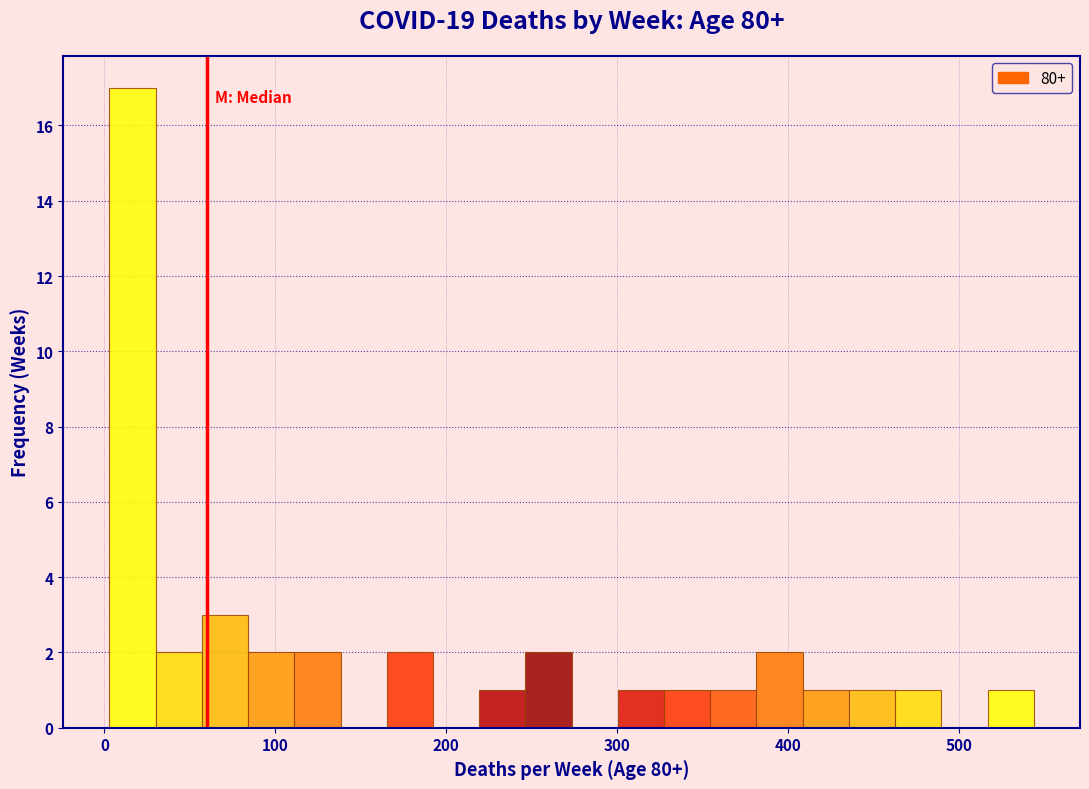

Read against the x-axis, roughly where is the centre of the tallest bar?

20